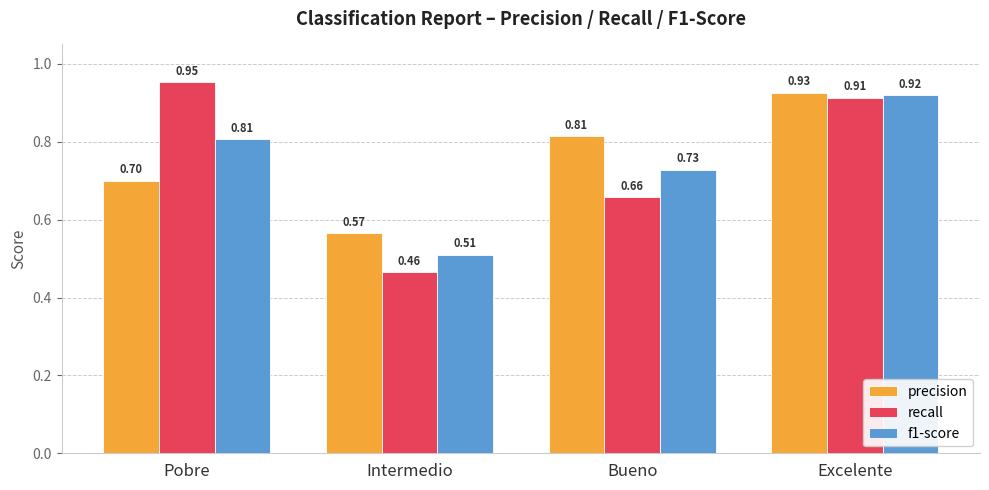

At which label is precision closest to 0?

Intermedio